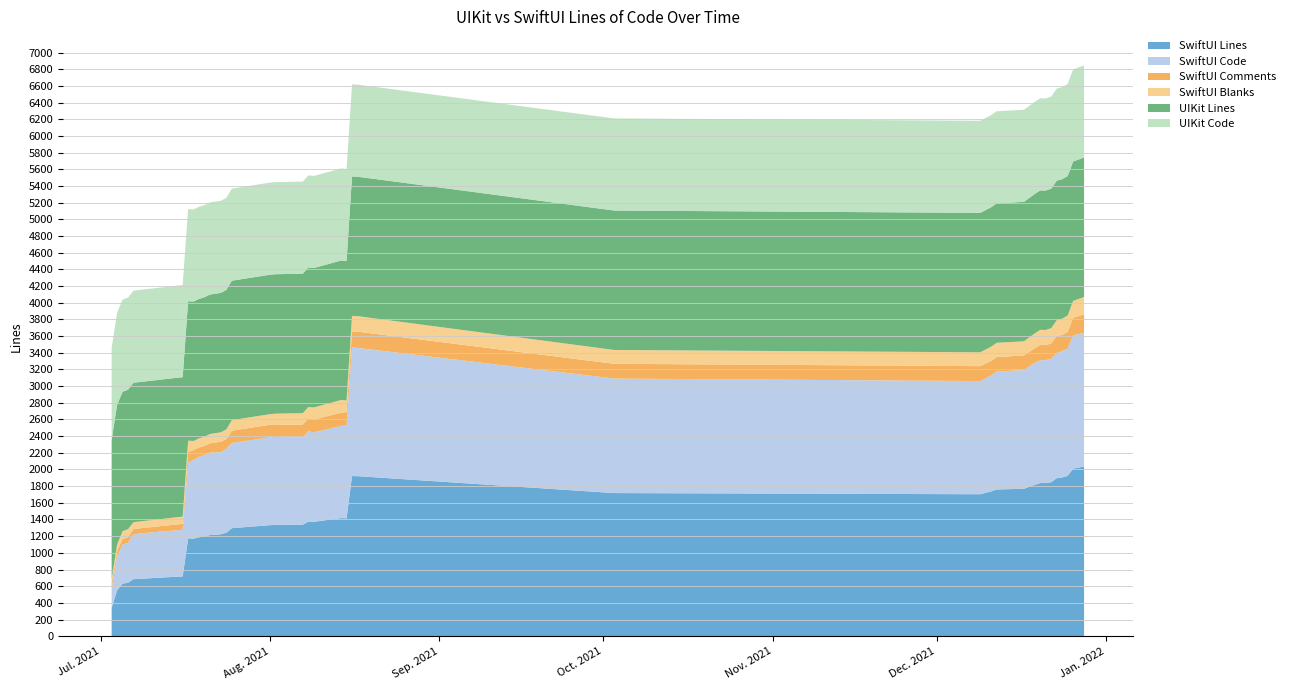

Reading left to right, transcribe all the data shown in this chart.

SwiftUI Lines: 340	551	630	642	684	695	714	717	1173	1171	1187	1197	1213	1223	1241	1296	1332	1335	1338	1375	1372	1417	1414	1921	1920	1717	1703	1737	1760	1769	1817	1838	1837	1848	1896	1905	1924	2011	2035
SwiftUI Code: 239	405	469	477	539	549	557	559	908	945	966	976	991	984	1009	1022	1054	1045	1049	1084	1072	1106	1115	1543	1539	1374	1358	1392	1415	1424	1464	1472	1475	1481	1501	1517	1527	1598	1604
SwiftUI Comments: 61	62	67	68	63	63	70	71	131	116	111	111	111	125	117	148	150	154	153	155	155	158	160	188	195	177	179	174	174	175	176	185	180	184	208	192	199	211	222
SwiftUI Blanks: 40	84	94	97	82	83	87	87	134	110	110	110	111	114	115	126	128	136	136	136	145	153	139	190	186	166	166	171	171	170	177	181	182	183	187	196	198	202	209
UIKit Lines: 1673	1673	1673	1673	1673	1673	1673	1673	1673	1673	1673	1673	1673	1673	1673	1673	1673	1673	1673	1673	1673	1673	1673	1673	1673	1673	1673	1673	1673	1673	1673	1673	1673	1673	1673	1673	1673	1673	1673
UIKit Code: 1105	1105	1105	1105	1105	1105	1105	1105	1105	1105	1105	1105	1105	1105	1105	1105	1105	1105	1105	1105	1105	1105	1105	1105	1105	1105	1105	1105	1105	1105	1105	1105	1105	1105	1105	1105	1105	1105	1105